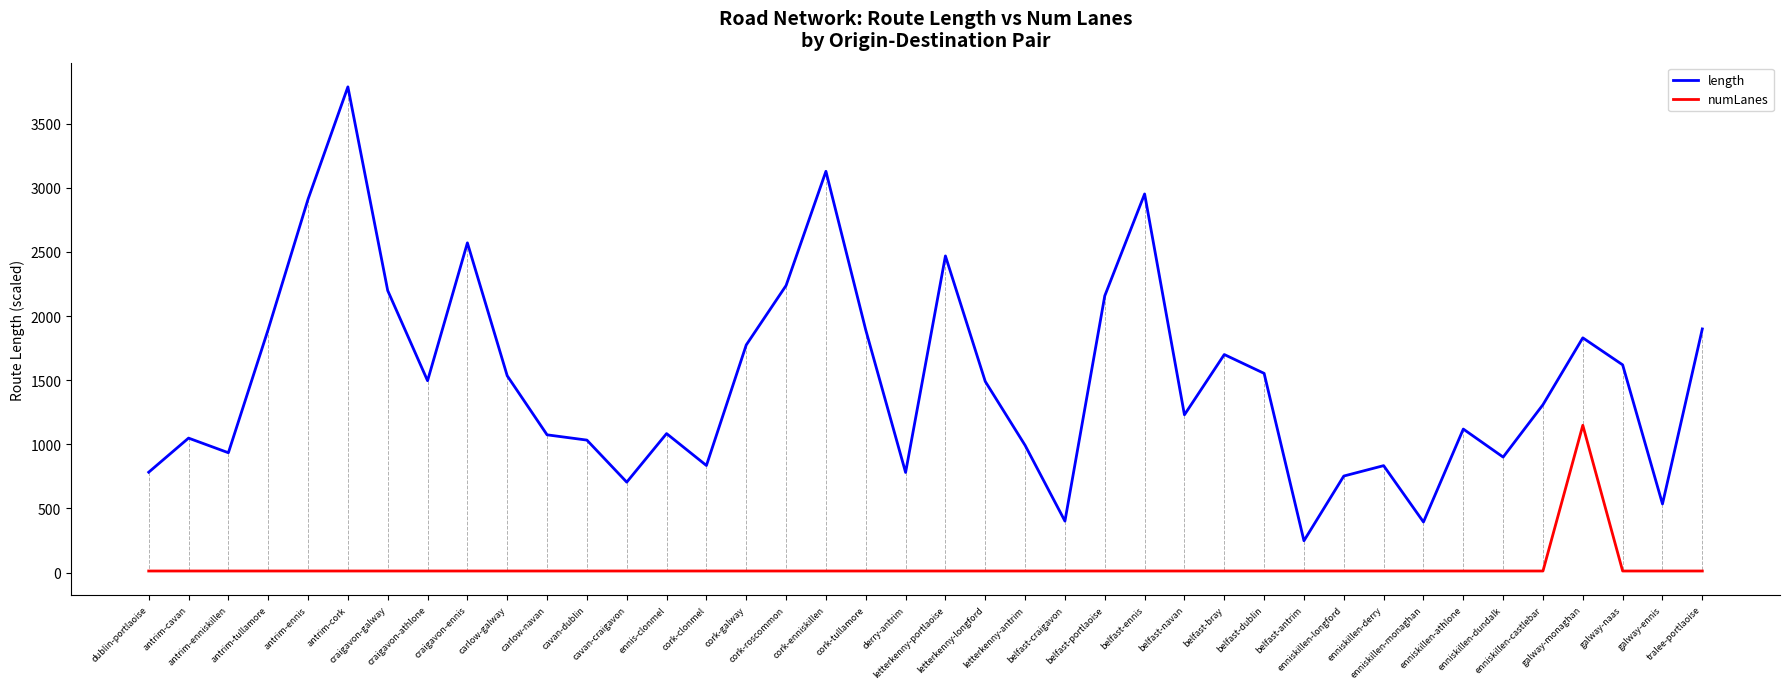

Rank the series by their average value, from lowest to highest.

numLanes, length